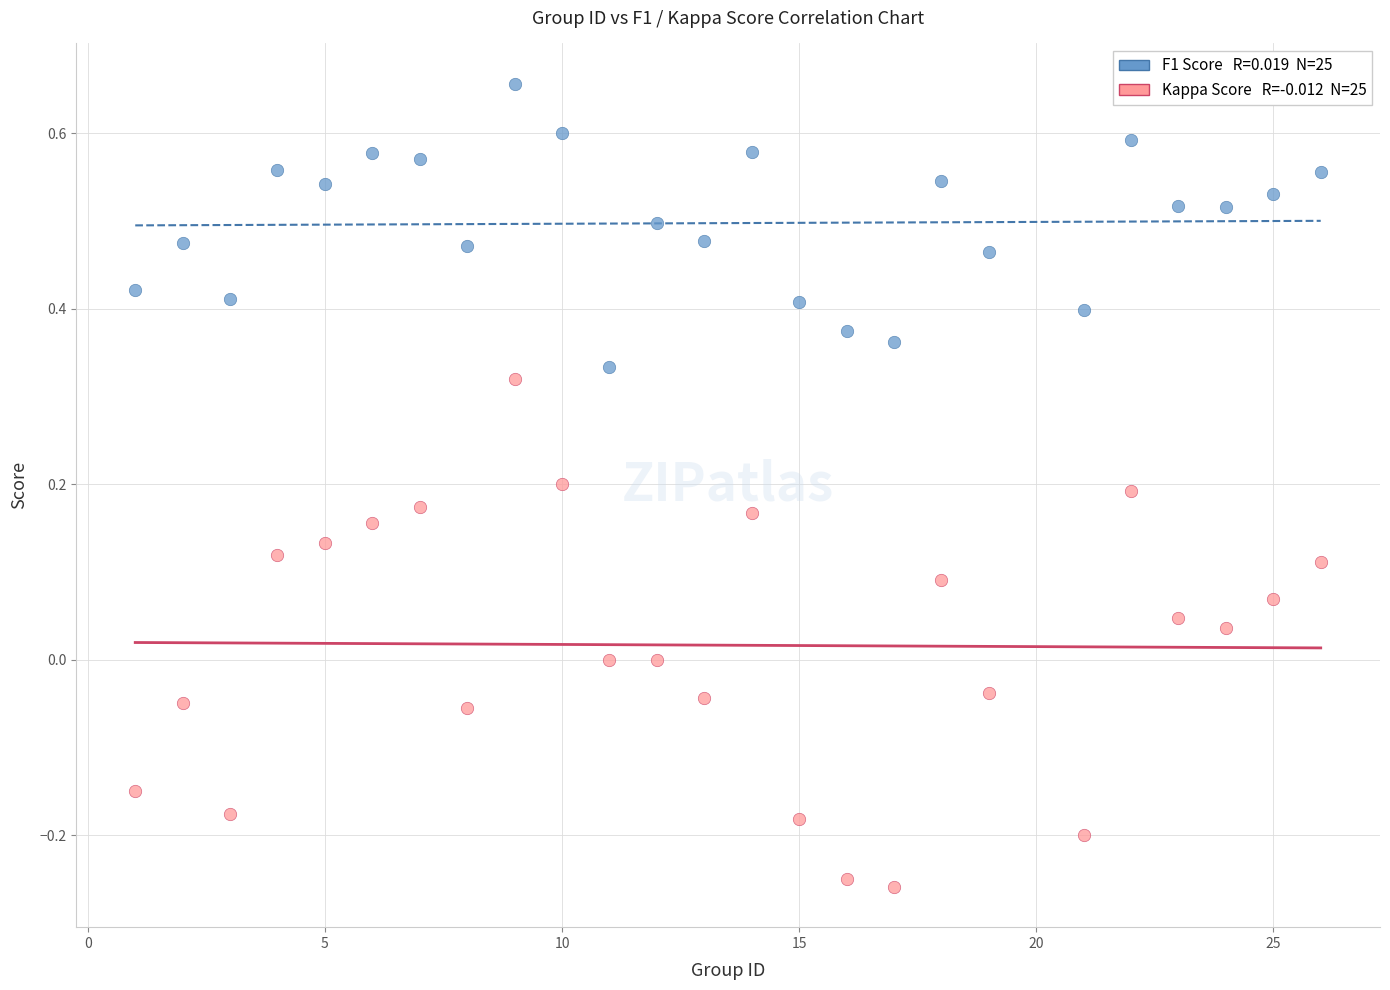

Across all data points, what is the range of X values (max minus min)?

25.0